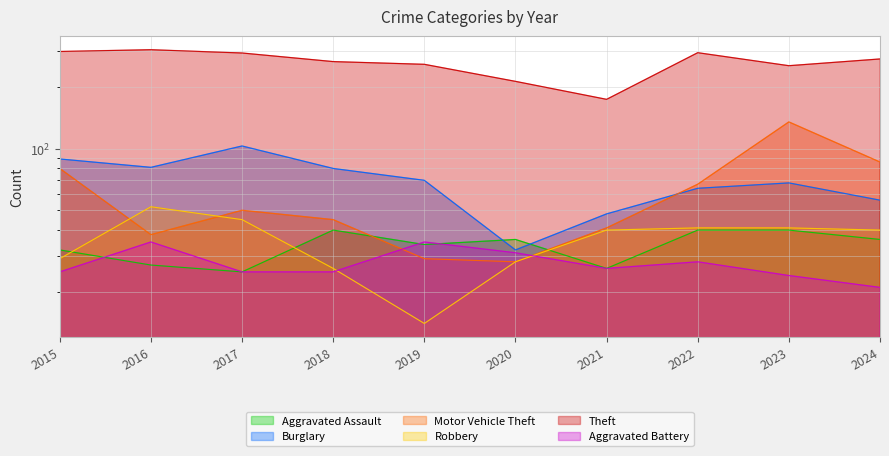

How many lines are shown in the chart?

6